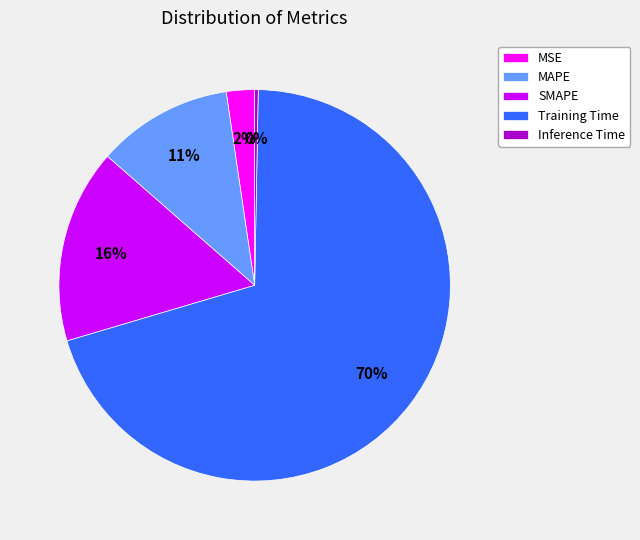

How many segments does this pie chart have?

5